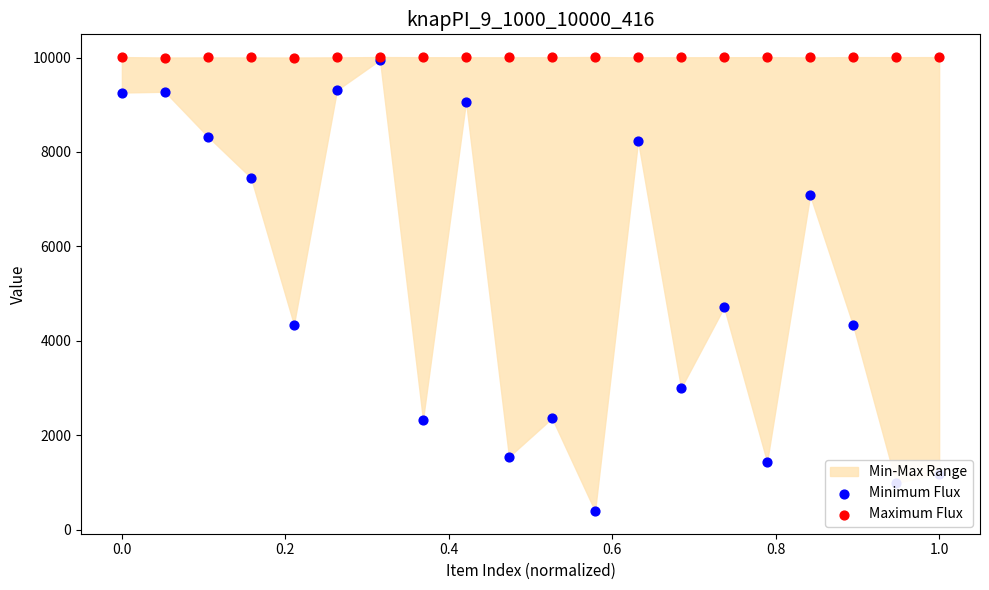

Which series contains the lowest Y value?

Minimum Flux